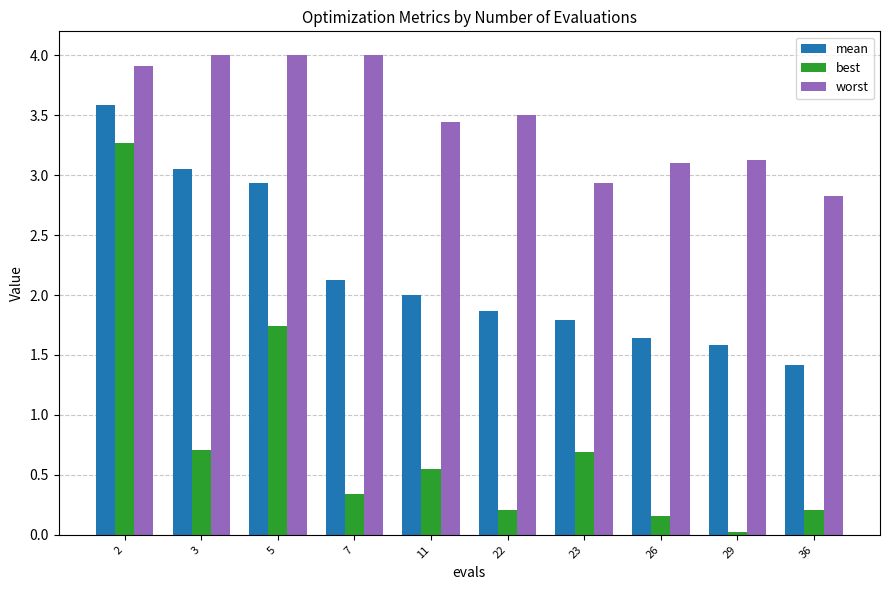

Is it true that best equals 1.1 at 23?

False